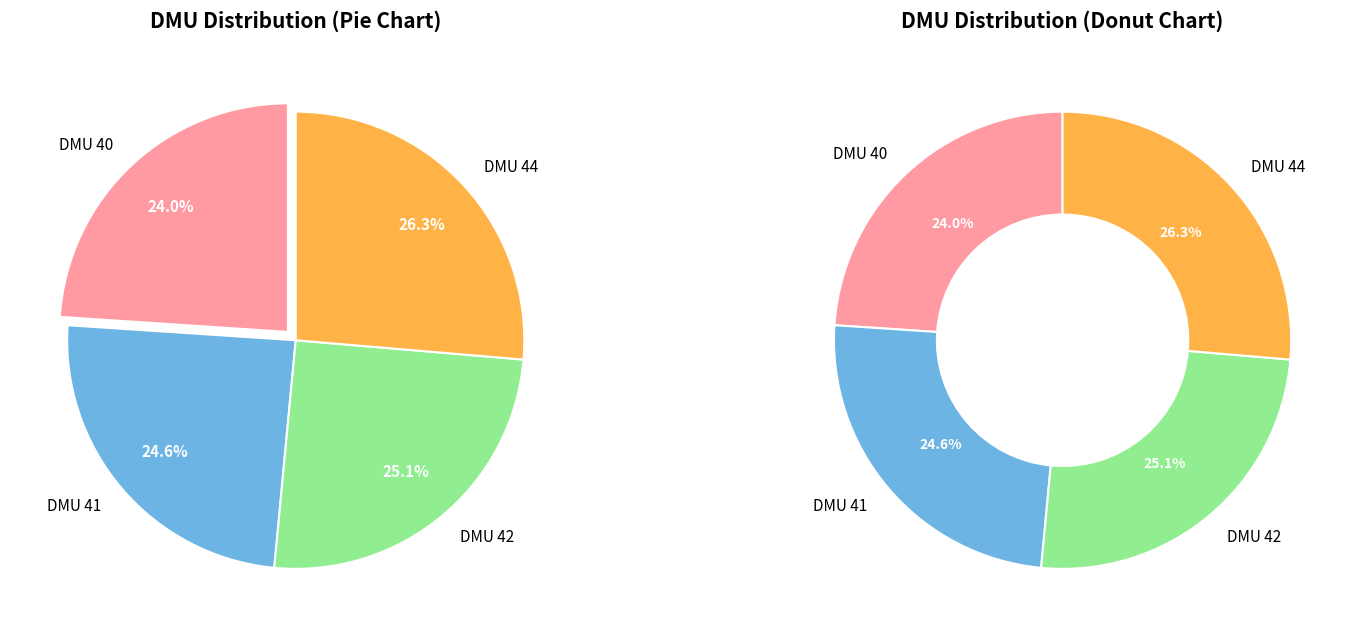

How many segments does this pie chart have?

4